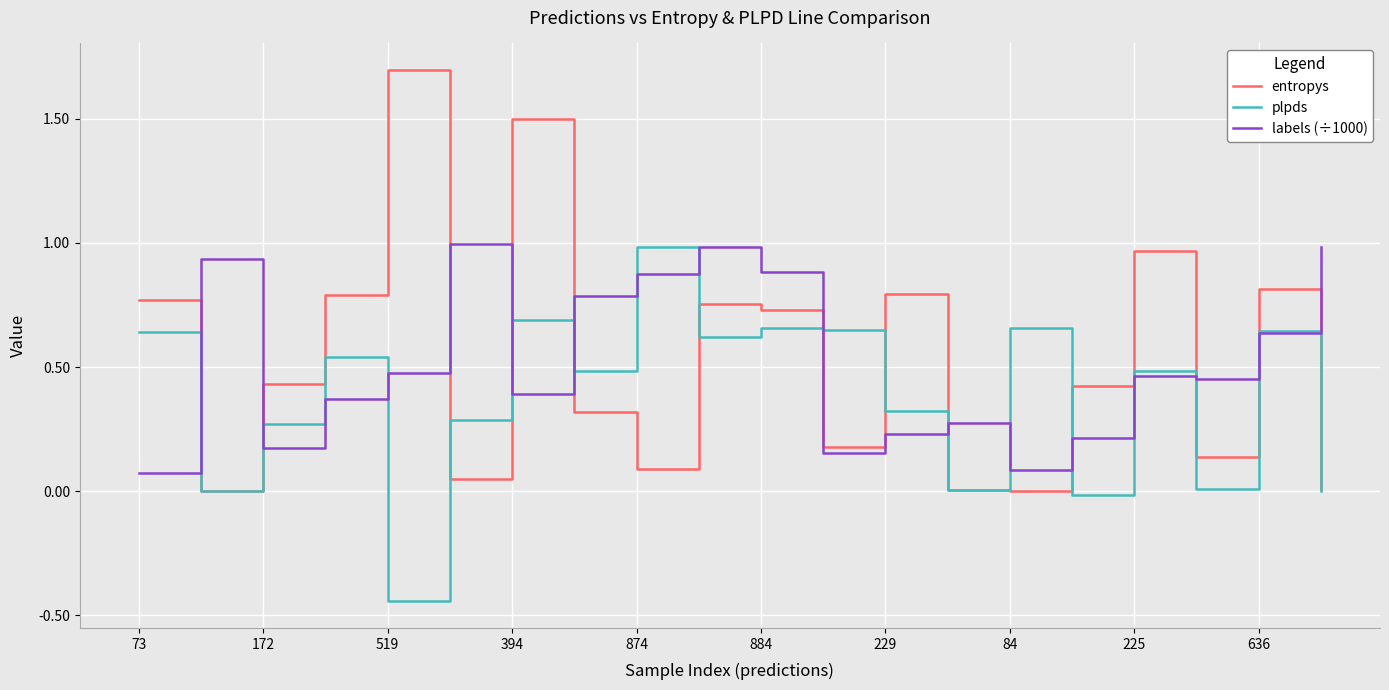

What is the highest value of the entropys series?

1.7